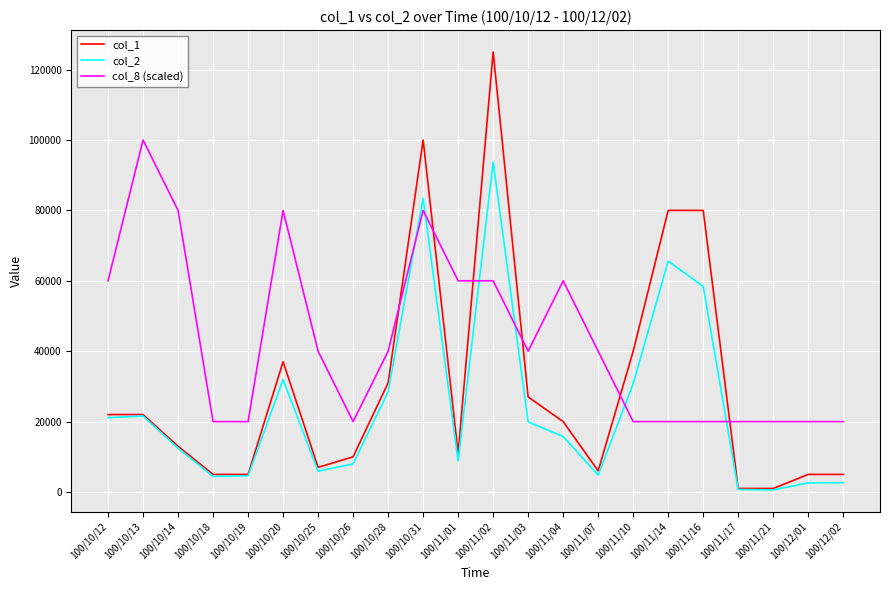

What position from the left is 100/11/21?

20